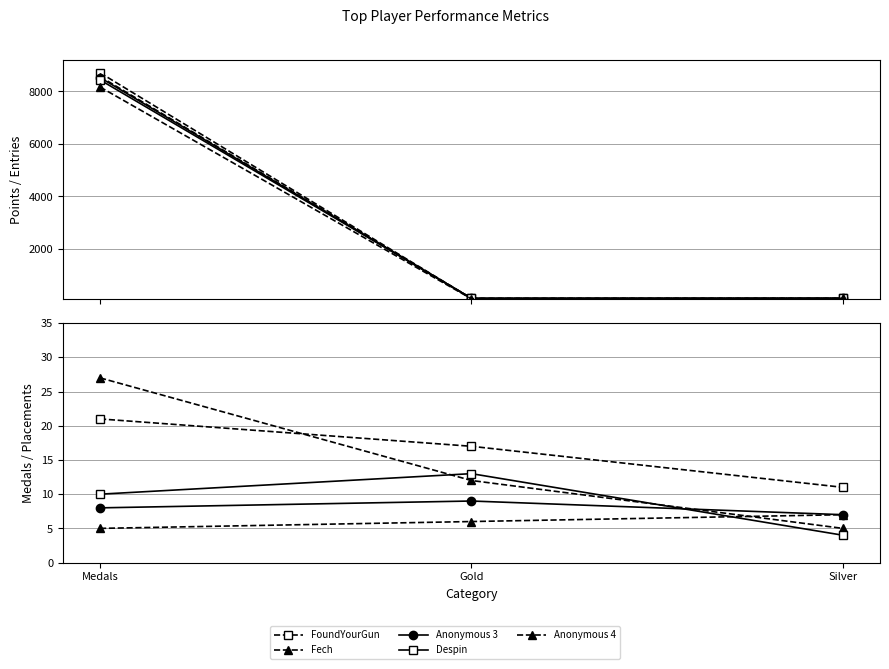

What is the spread (max minus min) of values at Silver?

7